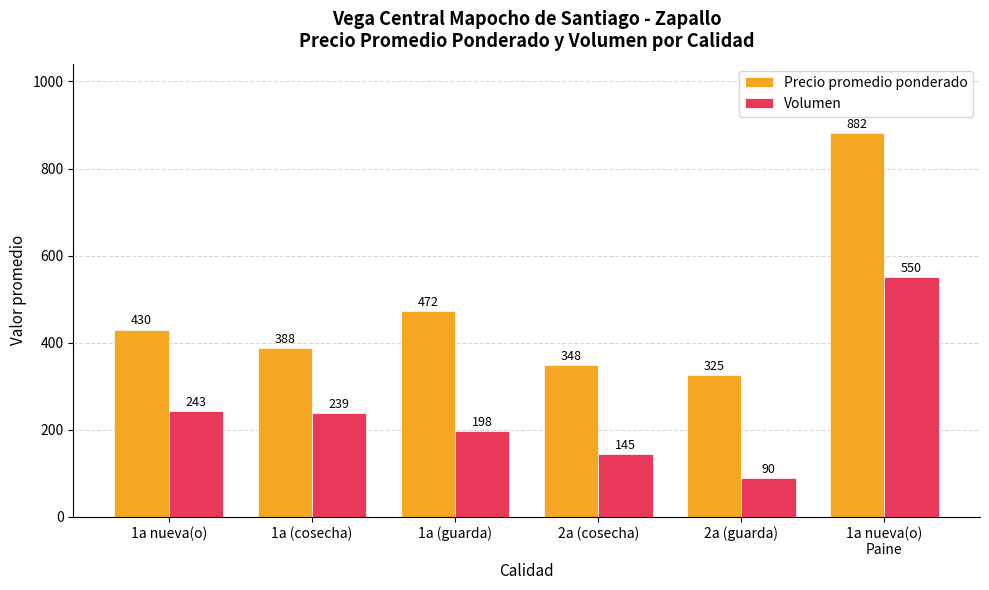

Rank the series by their average value, from lowest to highest.

Volumen, Precio promedio ponderado